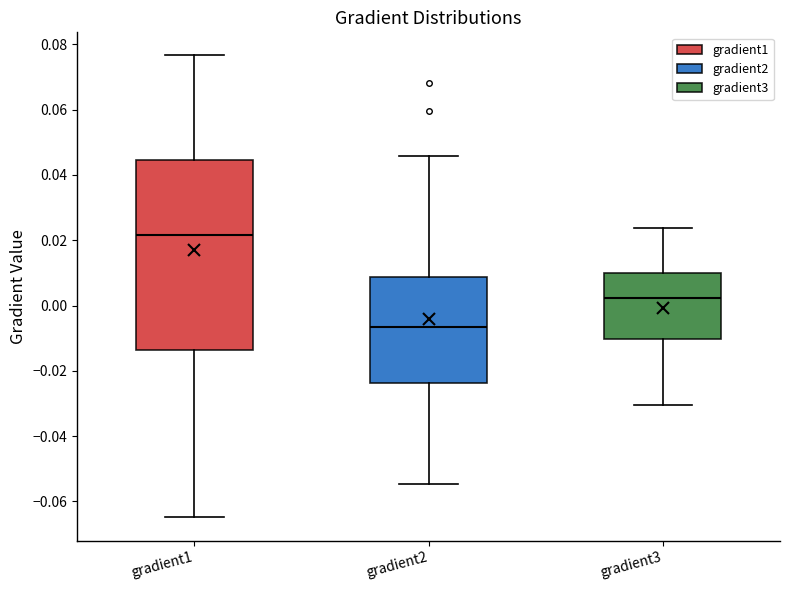

Where does the lower whisker of the box for gradient2 end on the y-axis? The values are not printed on the chart, so give them approximately, as read against the axis.

-0.054